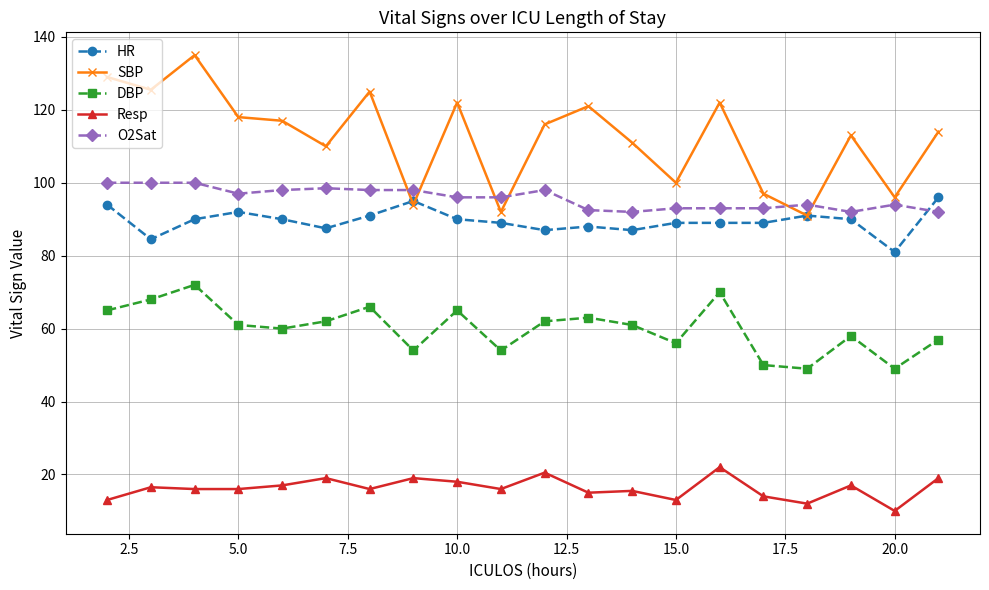

True or false: Resp has more than 2 interior local peaks.

True